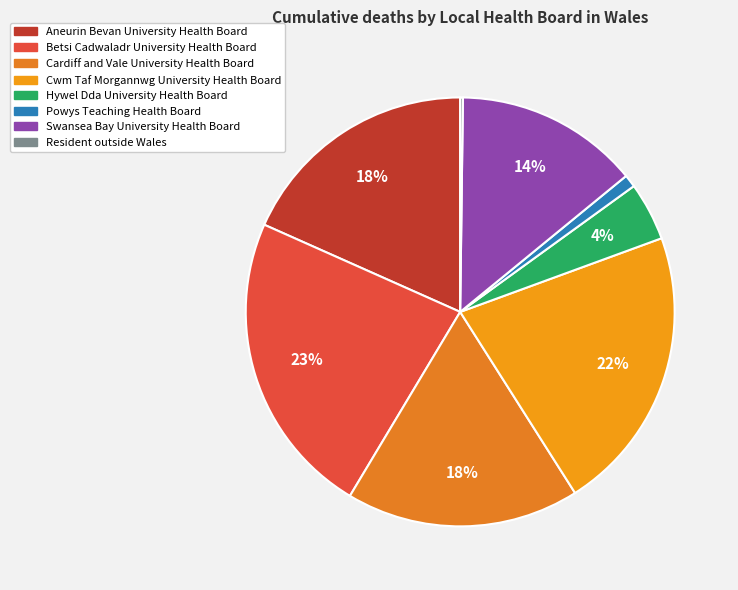

Is there a majority slice in this chart?

No